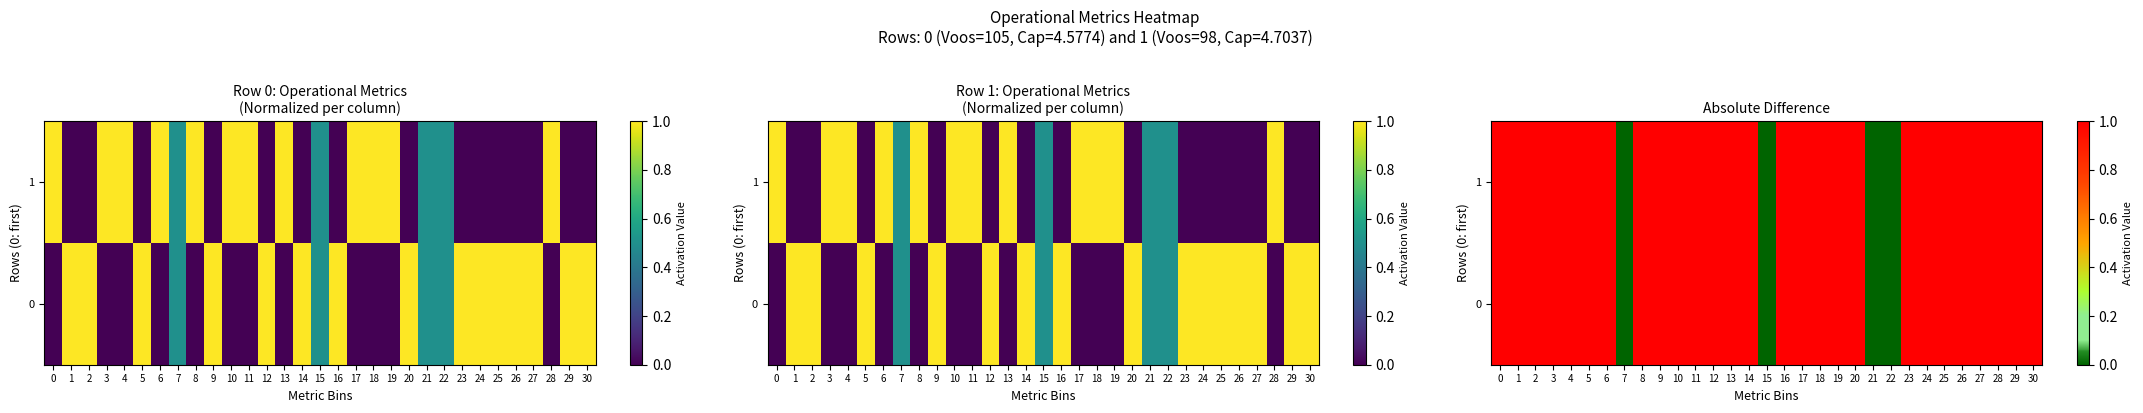

Where is row_0 nearest to the value 0?

7